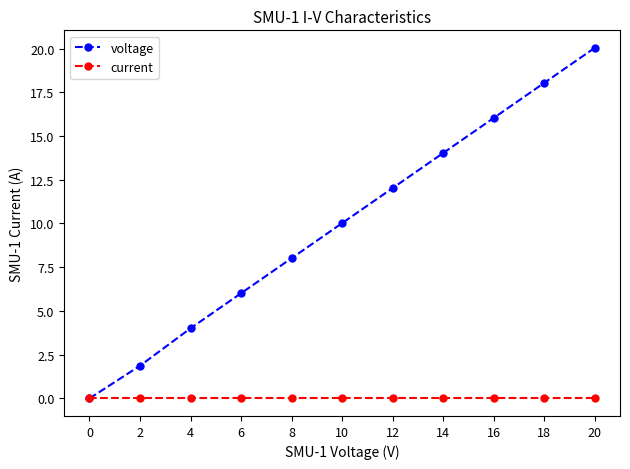

How many values in the voltage series exceed 10?

6